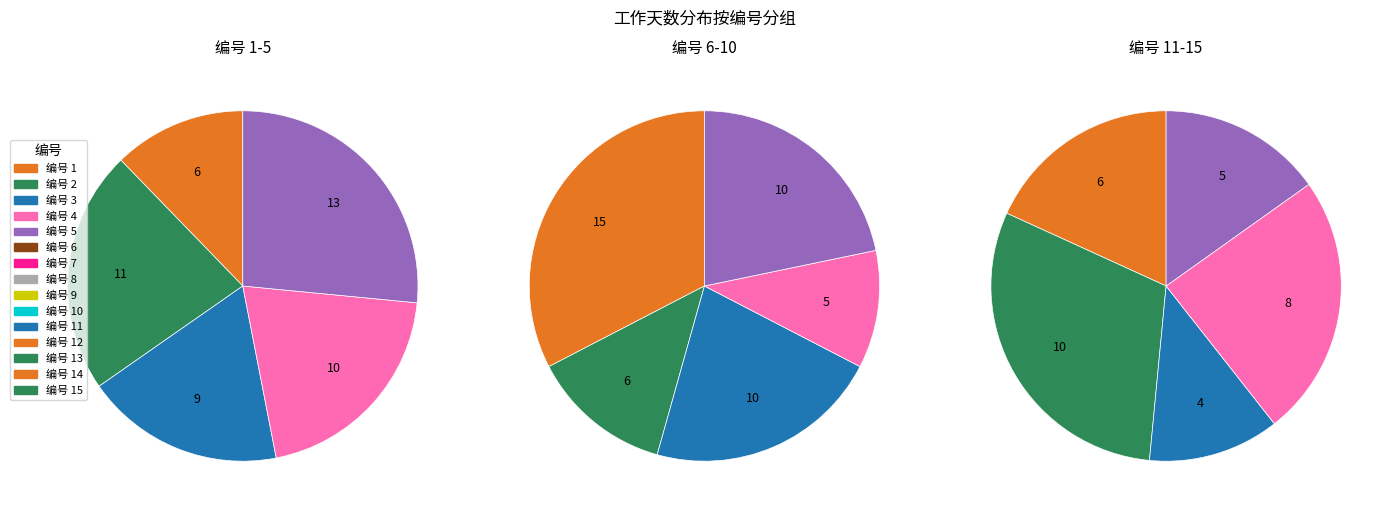

Is 4 the majority of the pie?

No